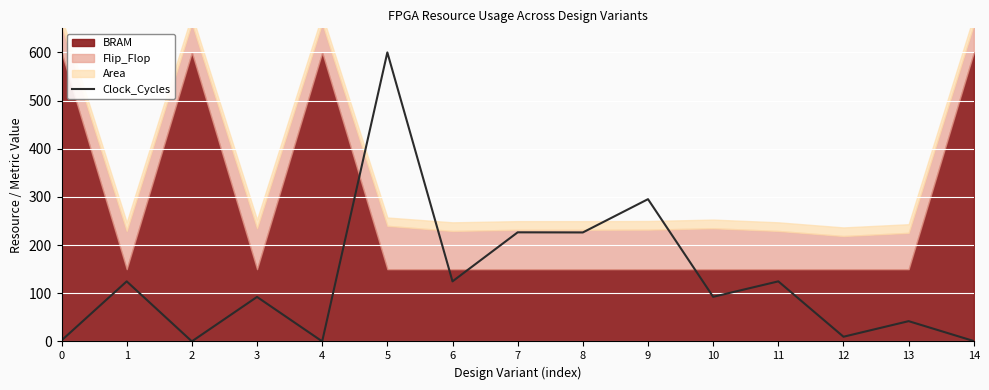

Where is the first local maximum?

1